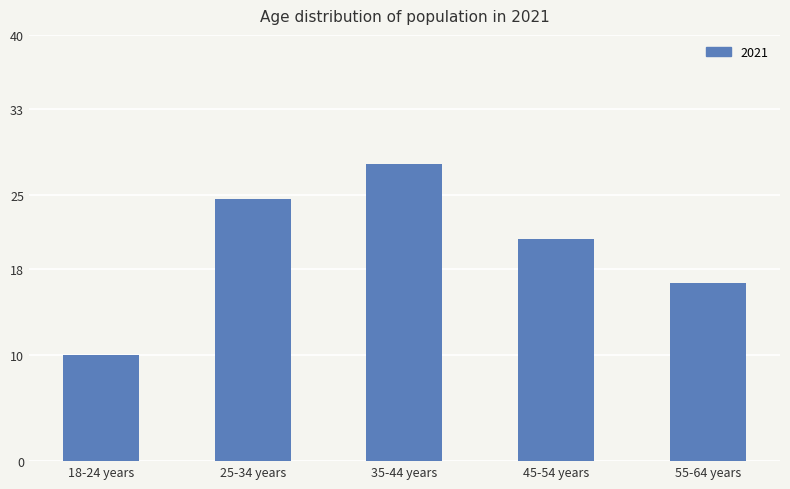

Reading left to right, list all the values displayed in this chart.

18-24 years=10.0	25-34 years=24.6	35-44 years=27.9	45-54 years=20.8	55-64 years=16.7